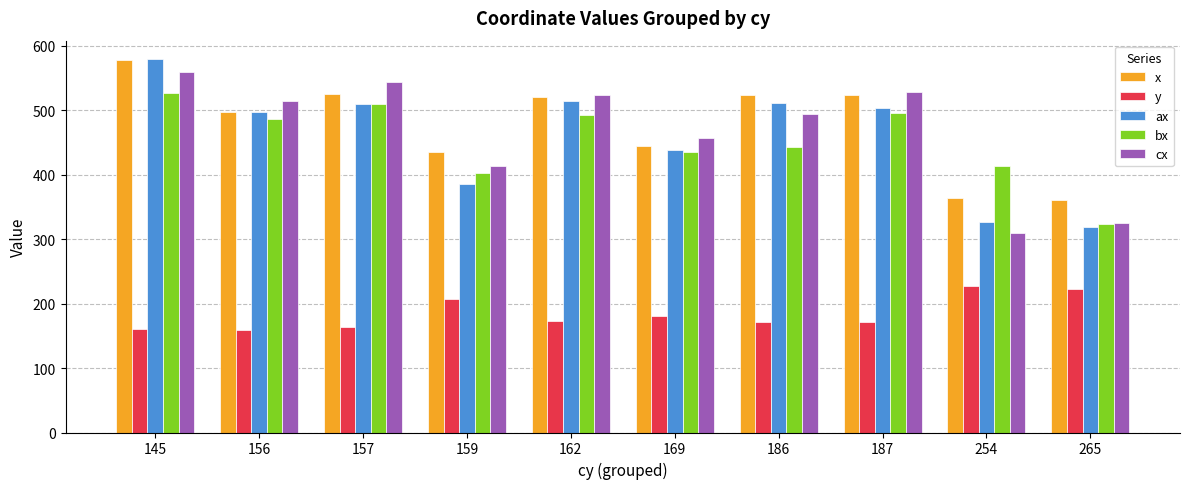

The value of cx at 145 is 237.0. True or false?

False